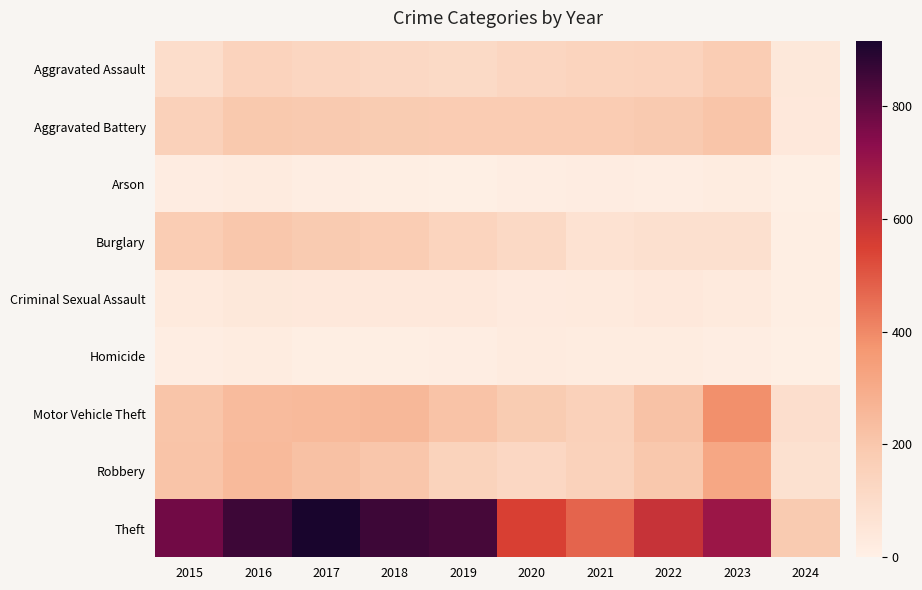

Reading left to right, transcribe all the data shown in this chart.

Aggravated Assault: 2015=95	2016=146	2017=131	2018=119	2019=113	2020=131	2021=142	2022=146	2023=177	2024=40
Aggravated Battery: 2015=154	2016=196	2017=191	2018=183	2019=182	2020=180	2021=182	2022=190	2023=209	2024=37
Arson: 2015=15	2016=25	2017=12	2018=8	2019=6	2020=12	2021=17	2022=11	2023=21	2024=4
Burglary: 2015=178	2016=201	2017=189	2018=176	2019=143	2020=115	2021=71	2022=82	2023=81	2024=10
Criminal Sexual Assault: 2015=31	2016=41	2017=39	2018=38	2019=37	2020=28	2021=30	2022=39	2023=30	2024=8
Homicide: 2015=13	2016=18	2017=8	2018=8	2019=14	2020=22	2021=20	2022=21	2023=12	2024=6
Motor Vehicle Theft: 2015=211	2016=245	2017=247	2018=256	2019=216	2020=184	2021=156	2022=219	2023=385	2024=86
Robbery: 2015=212	2016=247	2017=224	2018=204	2019=150	2020=124	2021=153	2022=198	2023=317	2024=78
Theft: 2015=774	2016=858	2017=916	2018=856	2019=841	2020=550	2021=474	2022=593	2023=697	2024=188